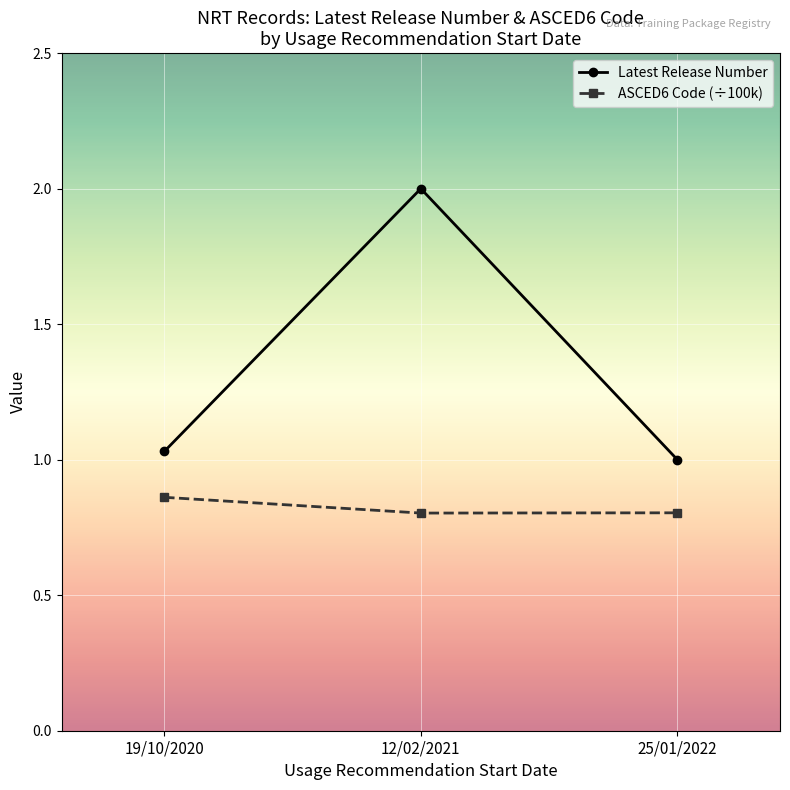

What is the label of the 3rd point from the left?

25/01/2022